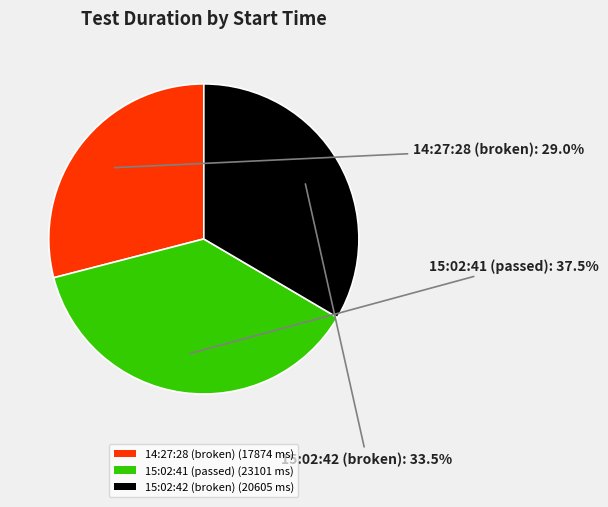

Is 14:27:28 (broken) (17874 ms) the majority of the pie?

No